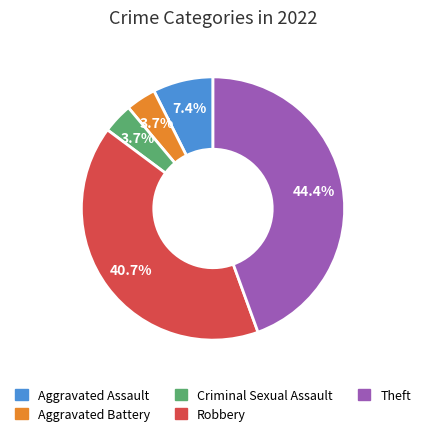

What percentage do Aggravated Battery and Robbery together represent?

44.4%